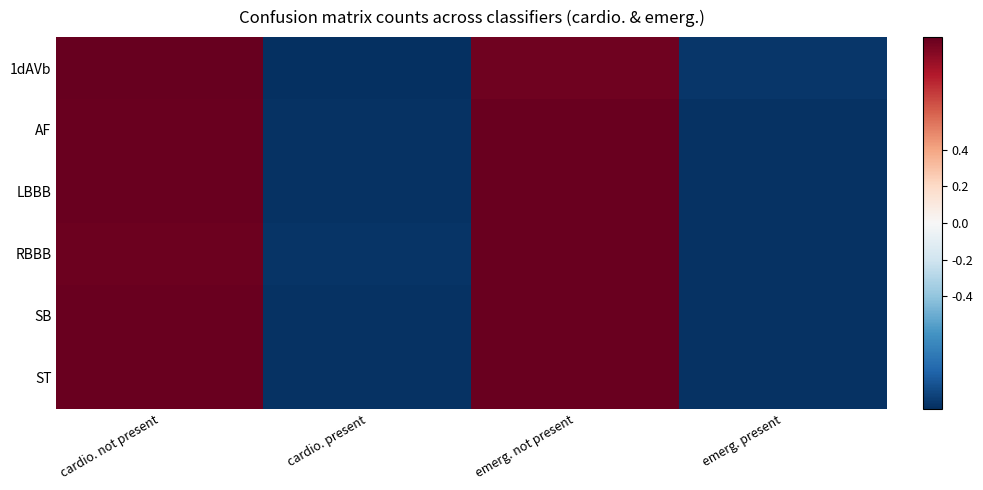

Reading left to right, transcribe all the data shown in this chart.

1dAVb: cardio. not present=1.0	cardio. present=-1.0	emerg. not present=1.0	emerg. present=-1.0
AF: cardio. not present=1.0	cardio. present=-1.0	emerg. not present=1.0	emerg. present=-1.0
LBBB: cardio. not present=1.0	cardio. present=-1.0	emerg. not present=1.0	emerg. present=-1.0
RBBB: cardio. not present=1.0	cardio. present=-1.0	emerg. not present=1.0	emerg. present=-1.0
SB: cardio. not present=1.0	cardio. present=-1.0	emerg. not present=1.0	emerg. present=-1.0
ST: cardio. not present=1.0	cardio. present=-1.0	emerg. not present=1.0	emerg. present=-1.0